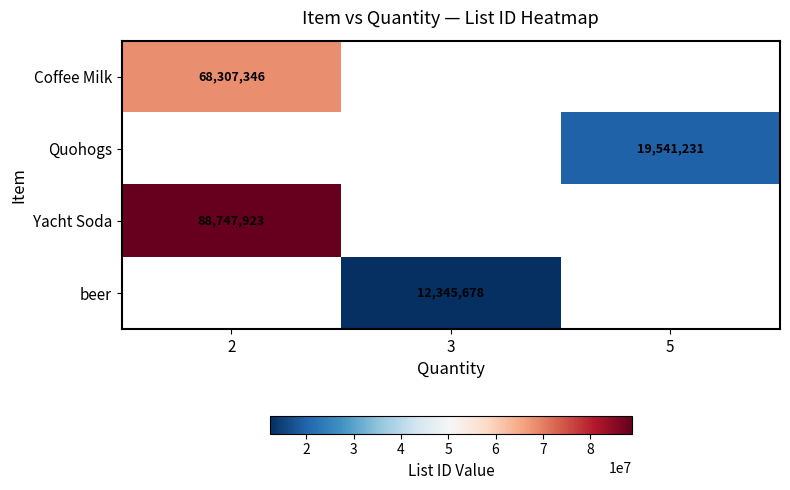

True or false: Quohogs has a value of 19541231 at 5.

True